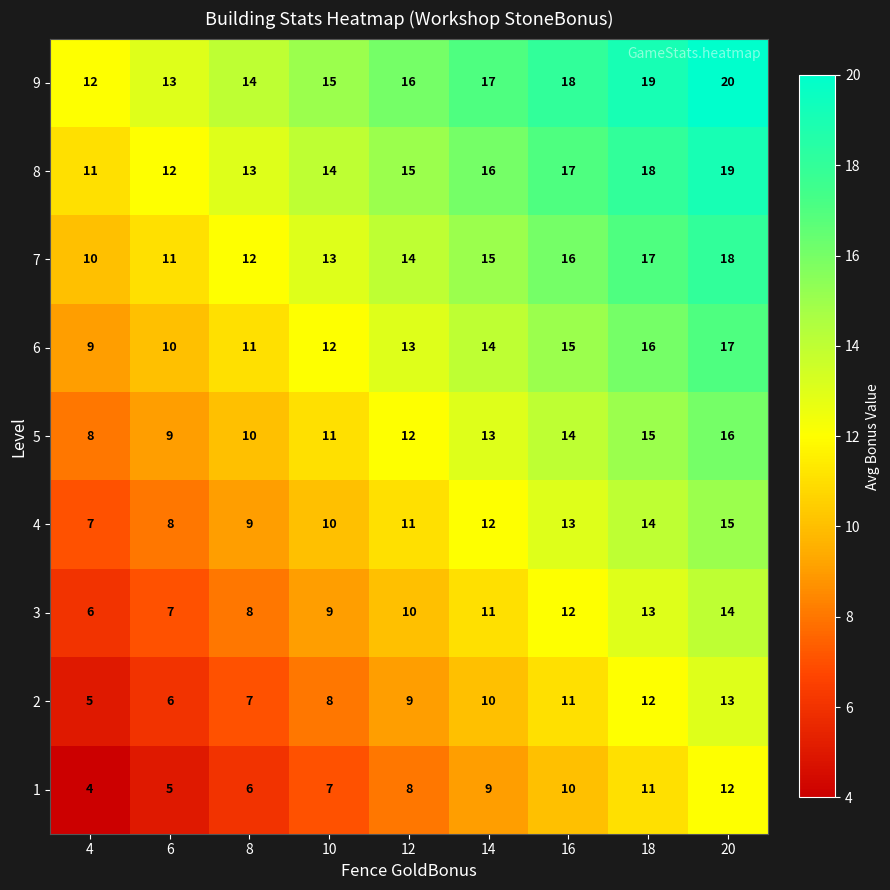

At which category is the sum across all series the highest?

20